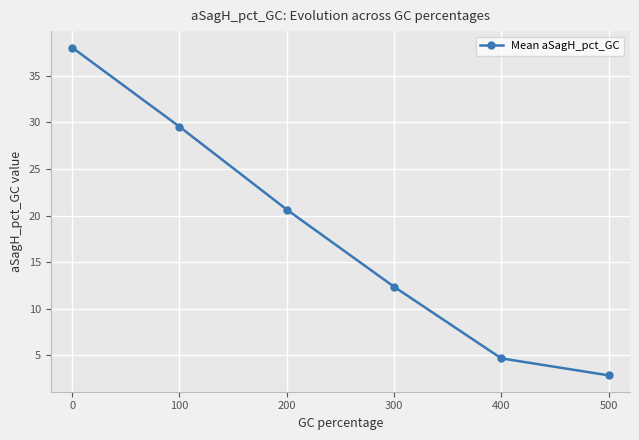

Reading left to right, what are all the values shown in this chart?

38.0	29.6	20.7	12.4	4.7	2.9